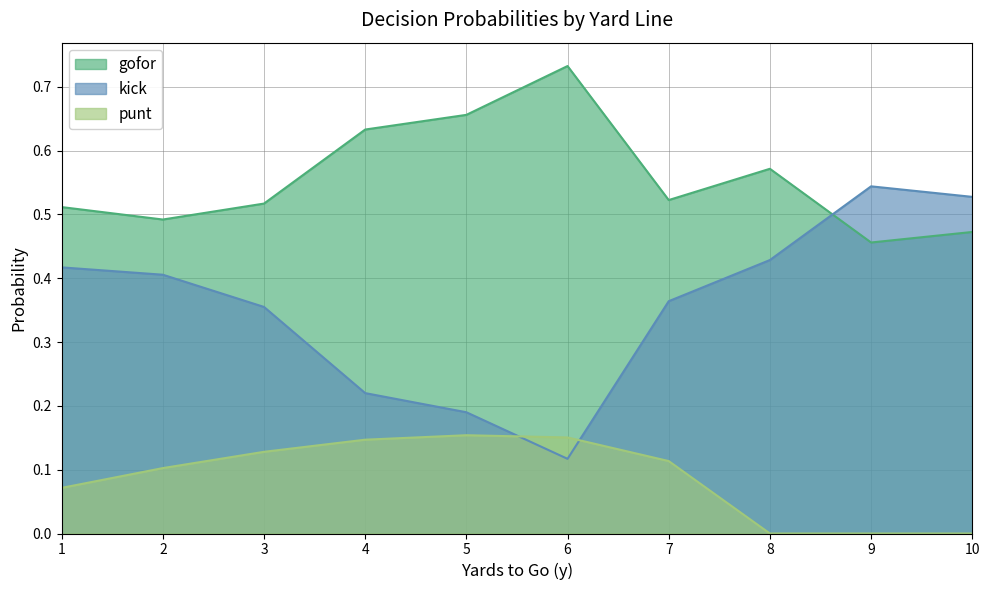

The kick series shows 0.4 at 7. True or false?

True